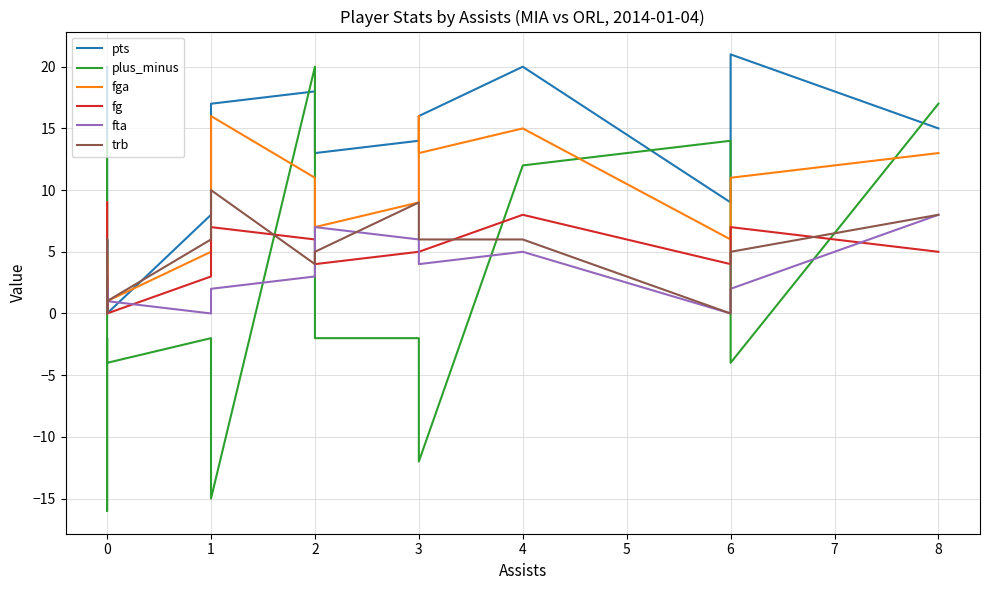

What is the average value of the trb series?

4